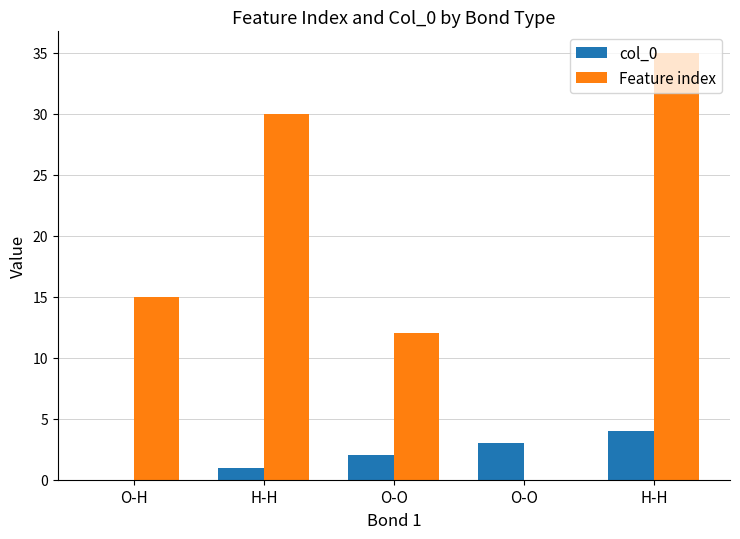

Rank the series by their maximum value, from highest to lowest.

Feature index, col_0